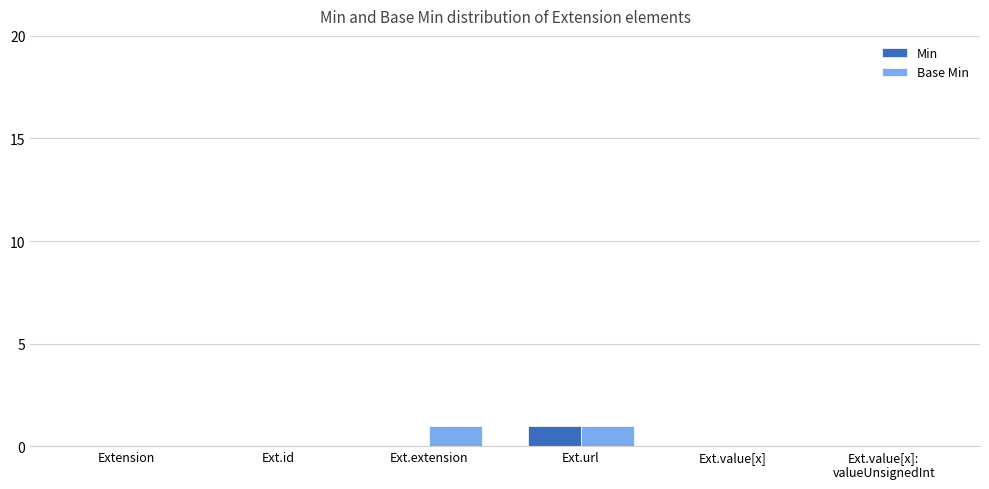

Is it true that Min equals 1 at Ext.url?

True